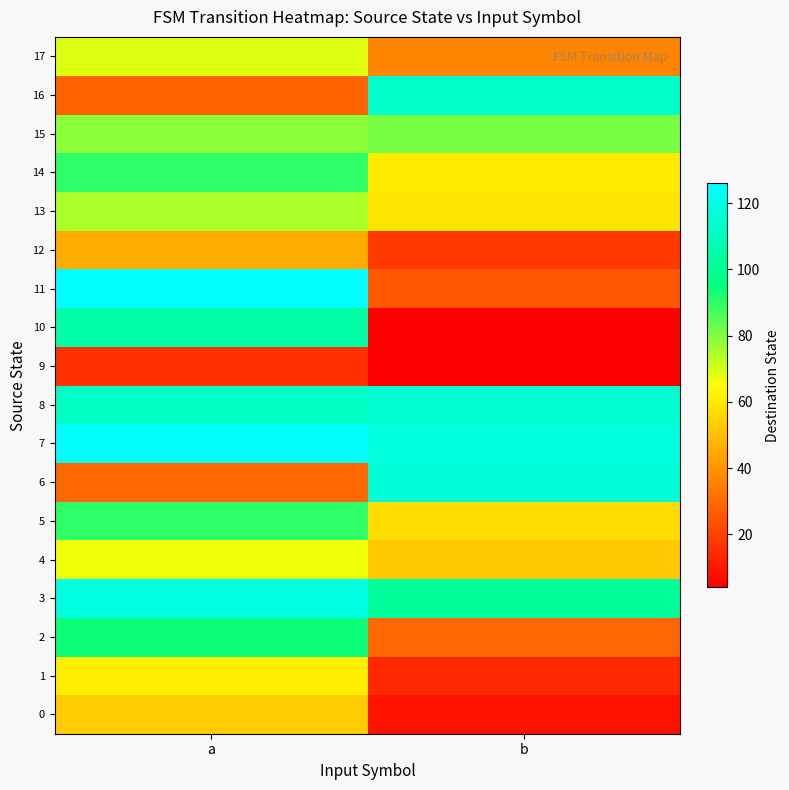

Rank the series by their maximum value, from highest to lowest.

11, 7, 3, 6, 8, 16, 10, 2, 5, 14, 15, 13, 17, 4, 1, 0, 12, 9